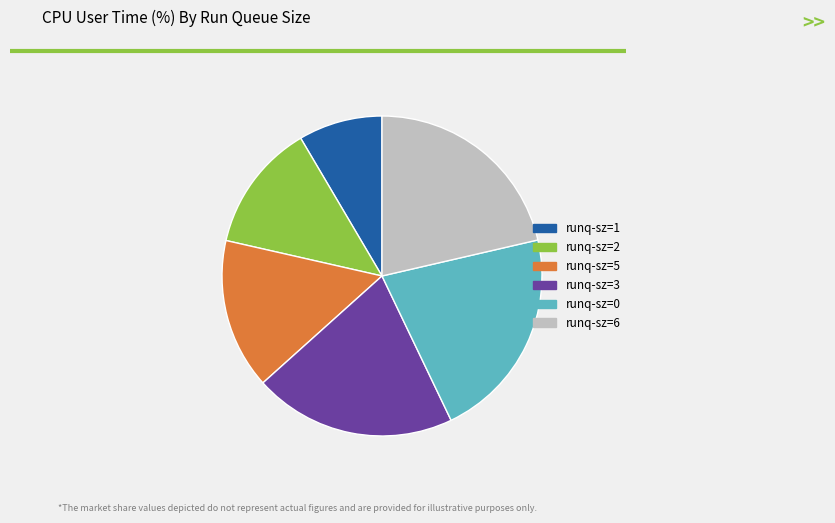

Is it true that runq-sz=1 is 16% of the pie?

False